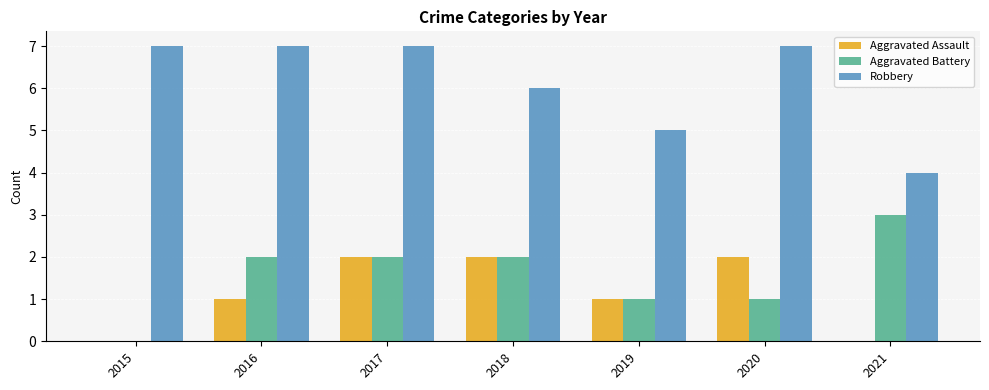

At which category is the sum across all series the highest?

2017